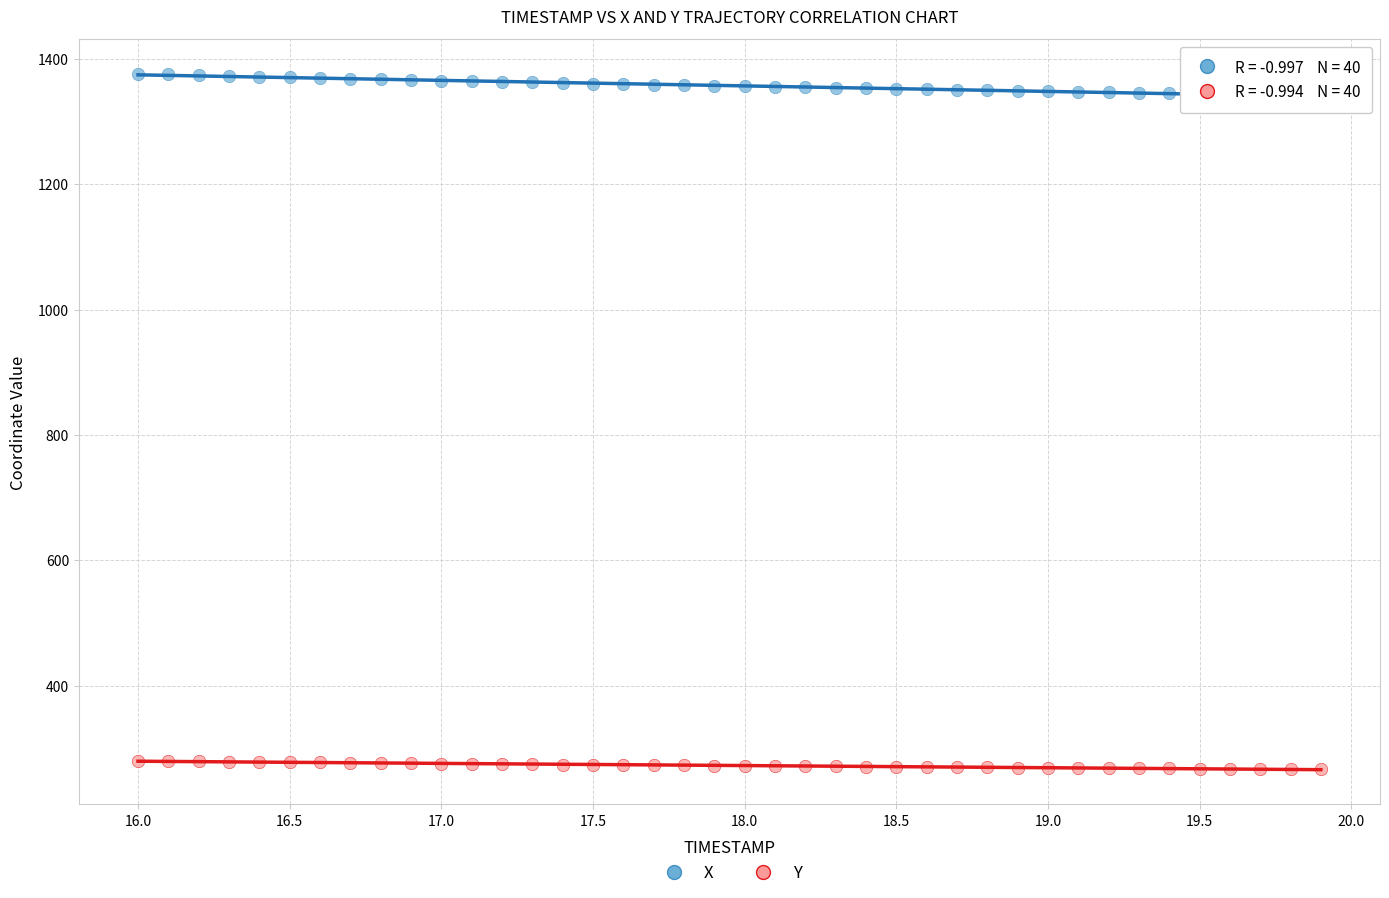

Across all data points, what is the range of X values (max minus min)?

3.9